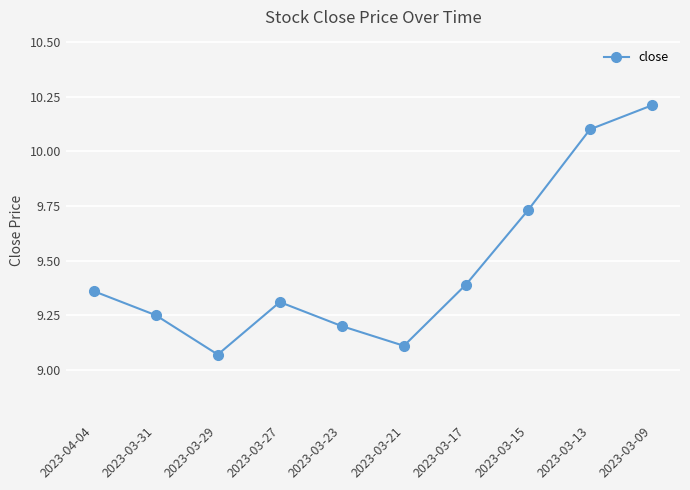

How many lines are shown in the chart?

1